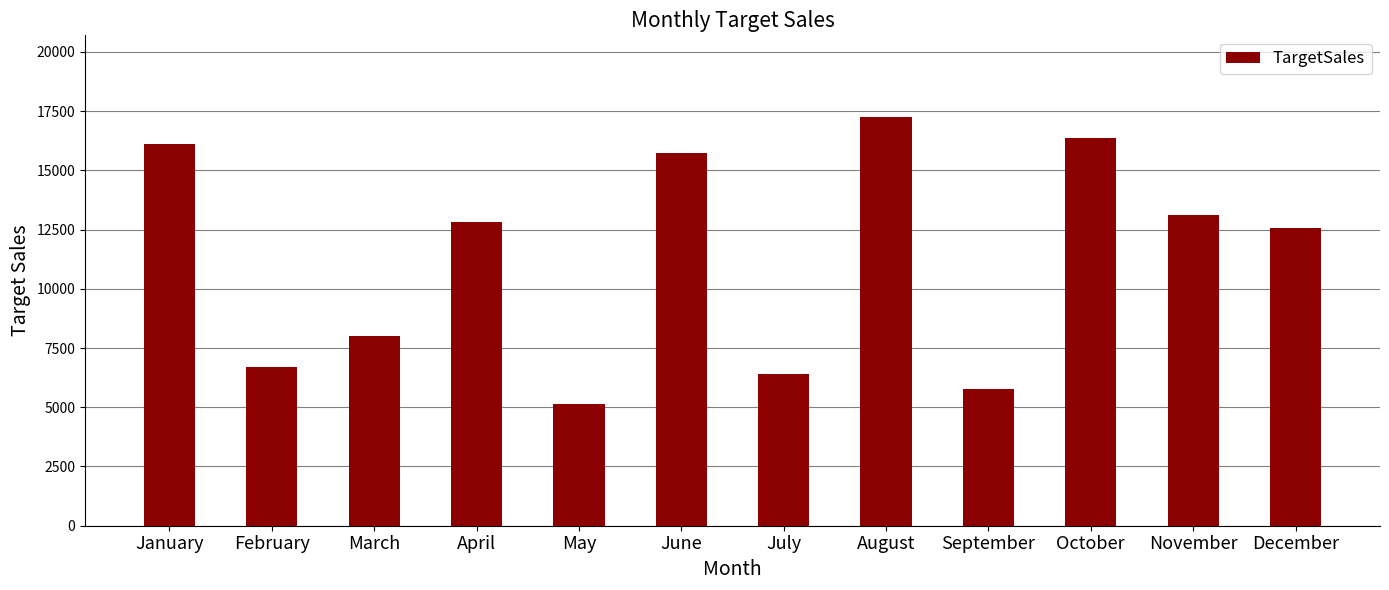

Count the number of categories in the chart.

12